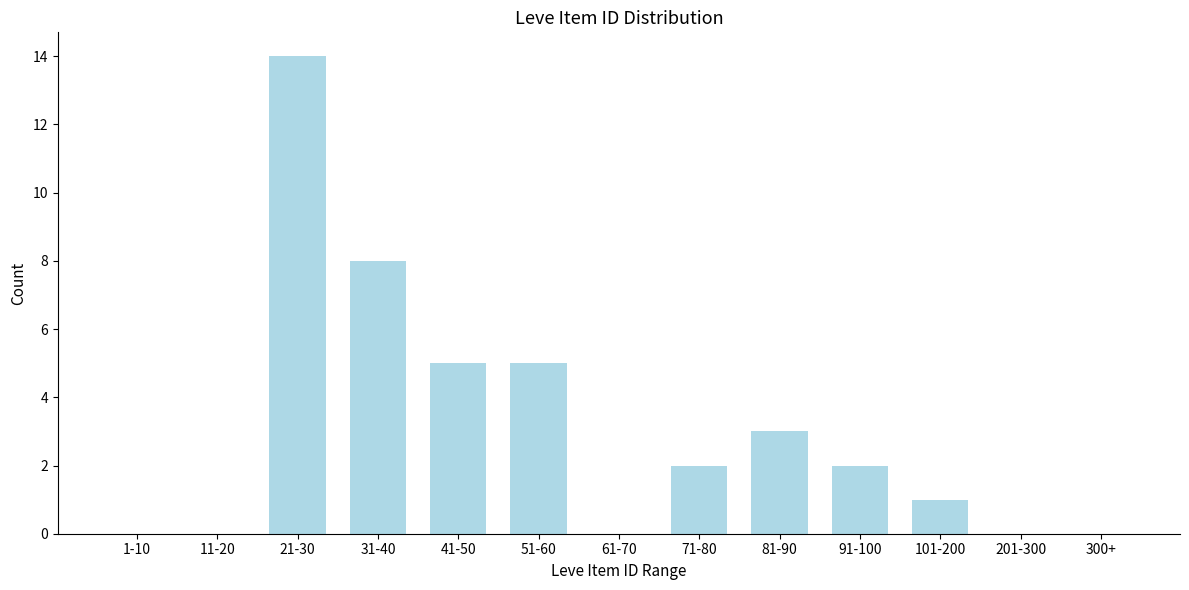

Reading right to left, list all the values displayed in this chart.

300+=0	201-300=0	101-200=1	91-100=2	81-90=3	71-80=2	61-70=0	51-60=5	41-50=5	31-40=8	21-30=14	11-20=0	1-10=0